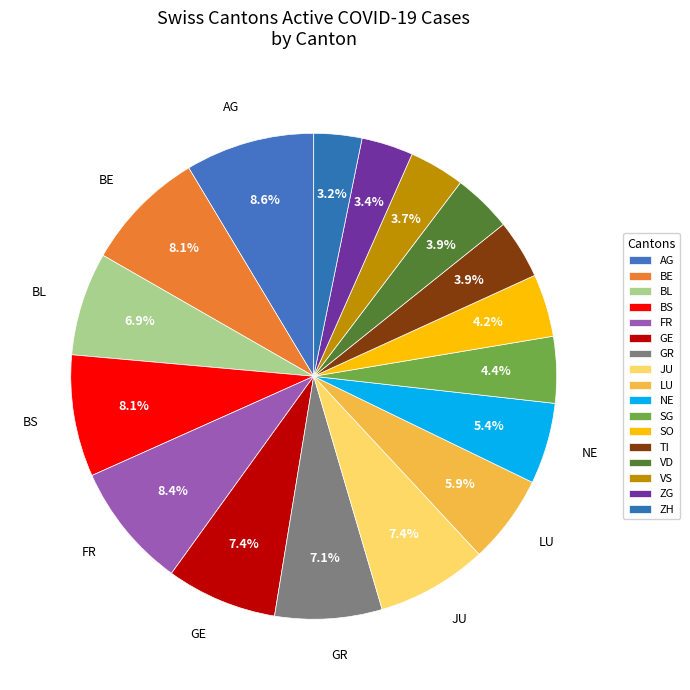

True or false: SO accounts for 1% of the total.

False